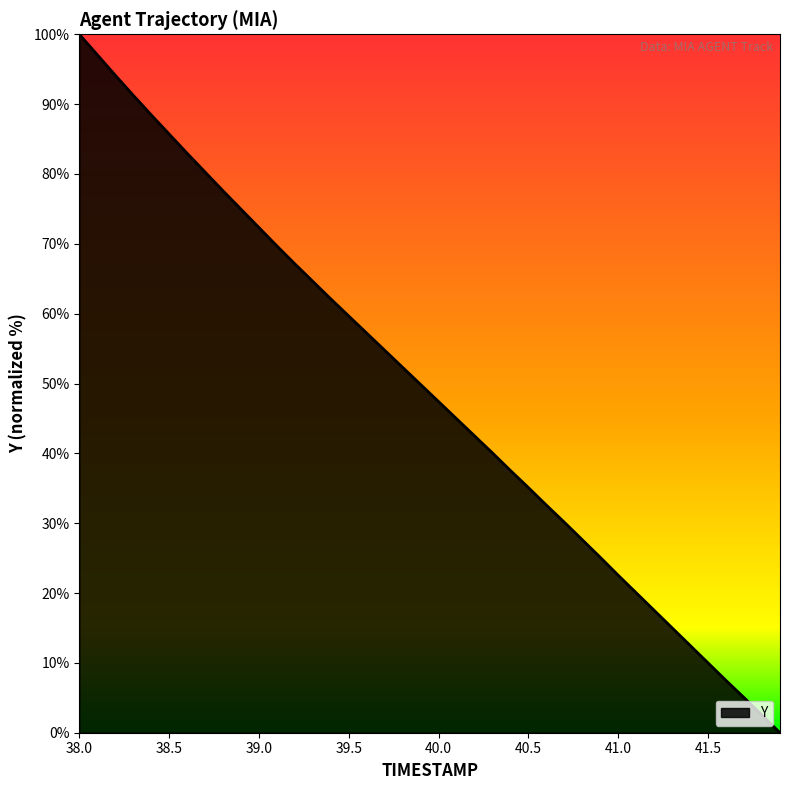

What is the difference between the maximum and minimum values?

100.0